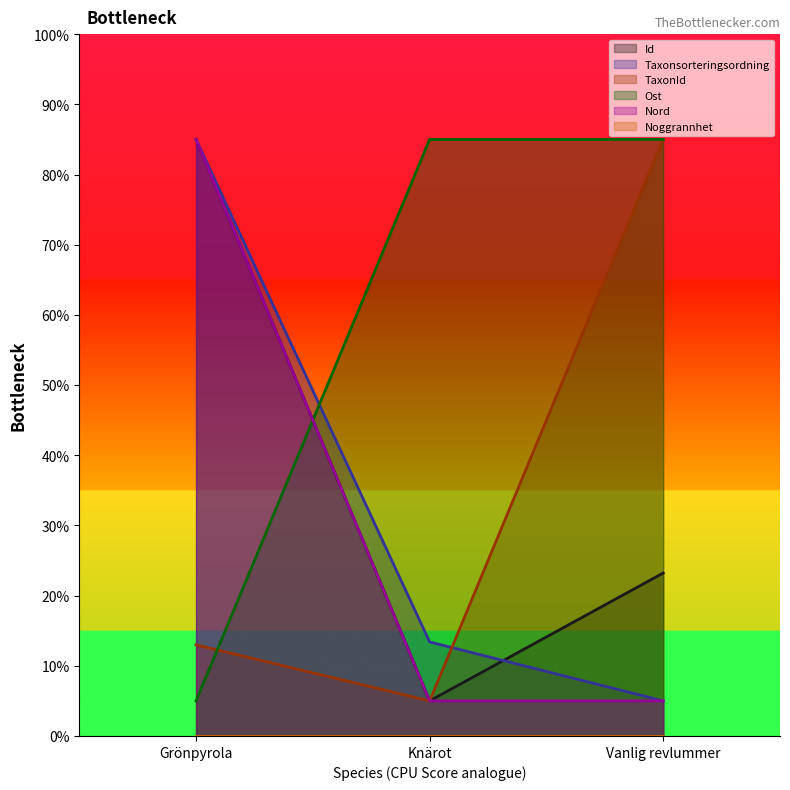

Which series changed the most between Knärot and Vanlig revlummer?

TaxonId